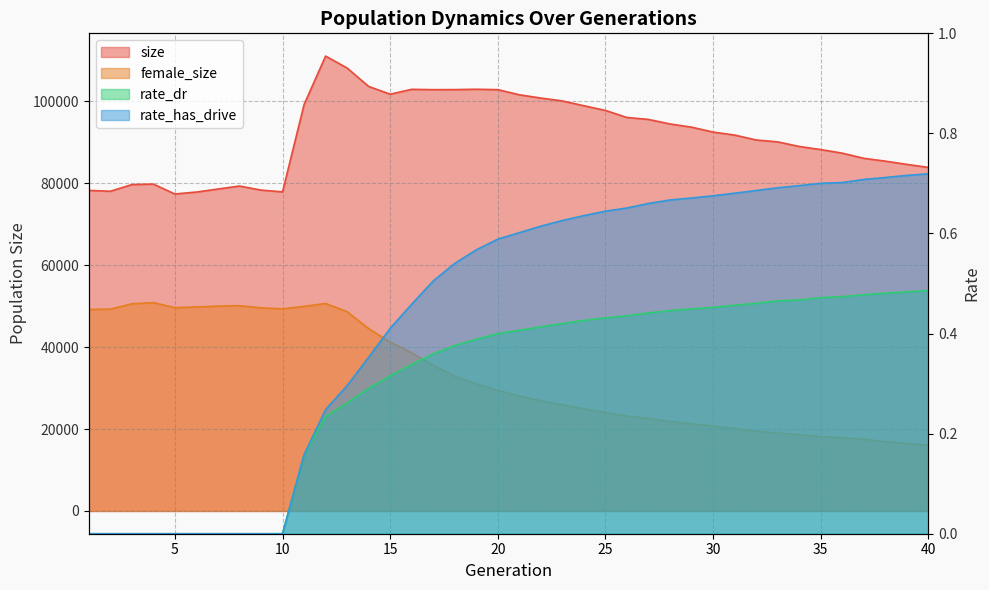

What is the greatest value displayed?

111065.0